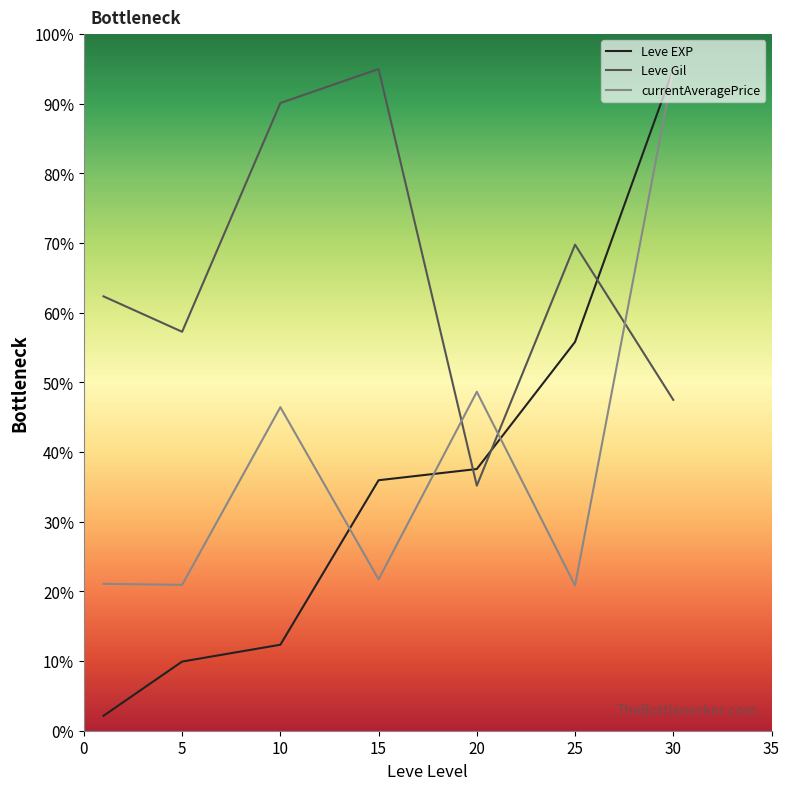

Rank the series by their maximum value, from highest to lowest.

Leve EXP, Leve Gil, currentAveragePrice